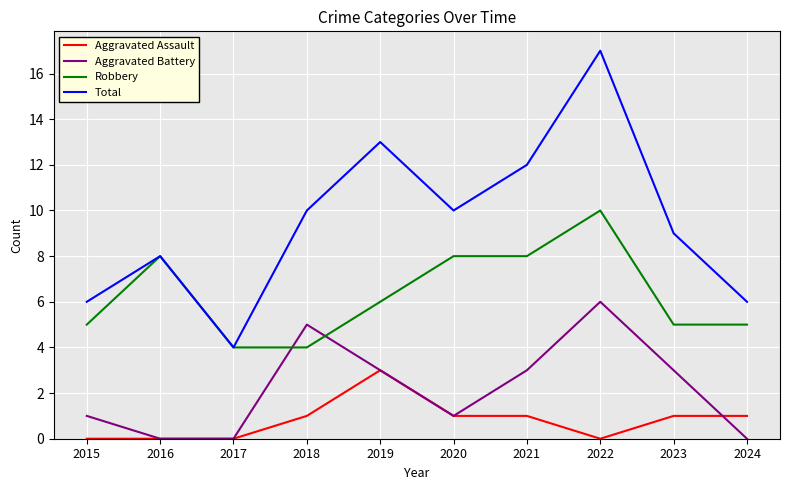

Read the Aggravated Assault value at 2023.

1